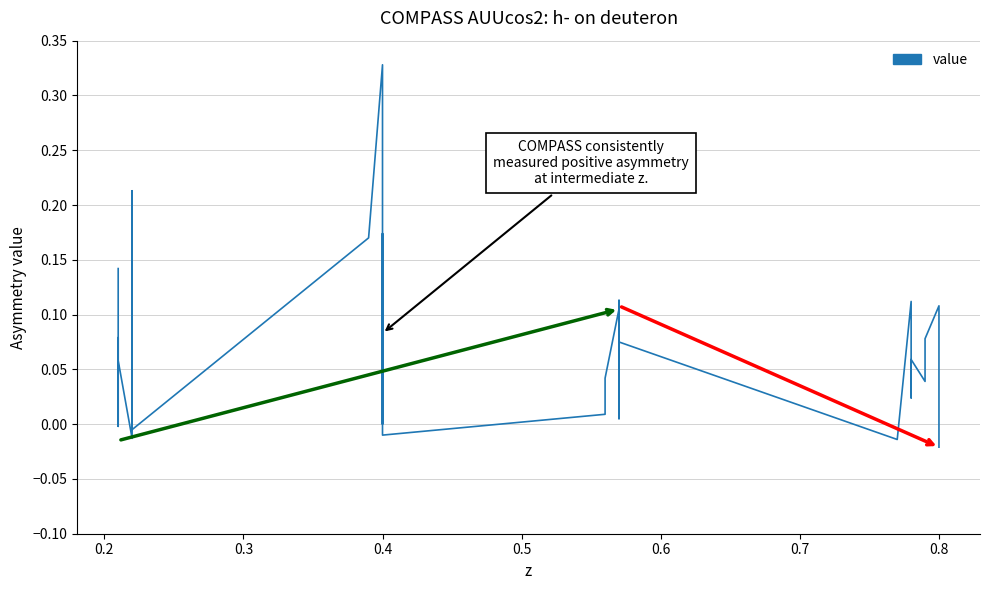

How many values exceed 0?

33